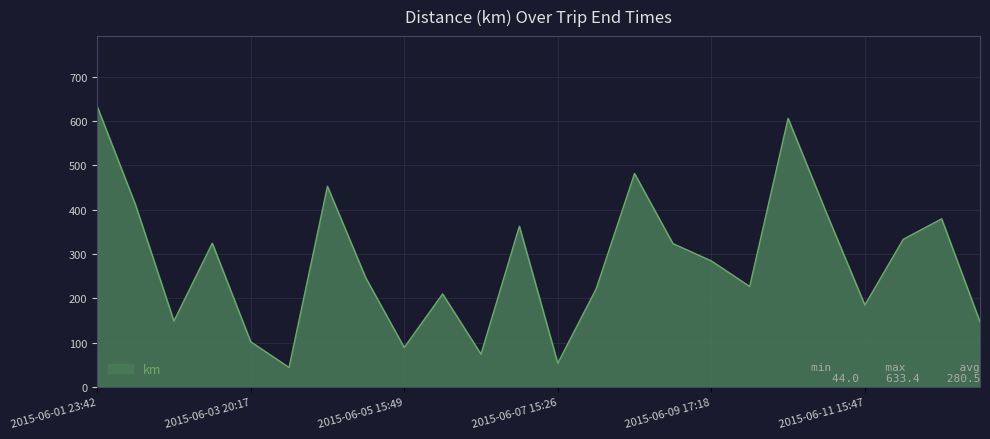

What is the greatest value displayed?

633.4